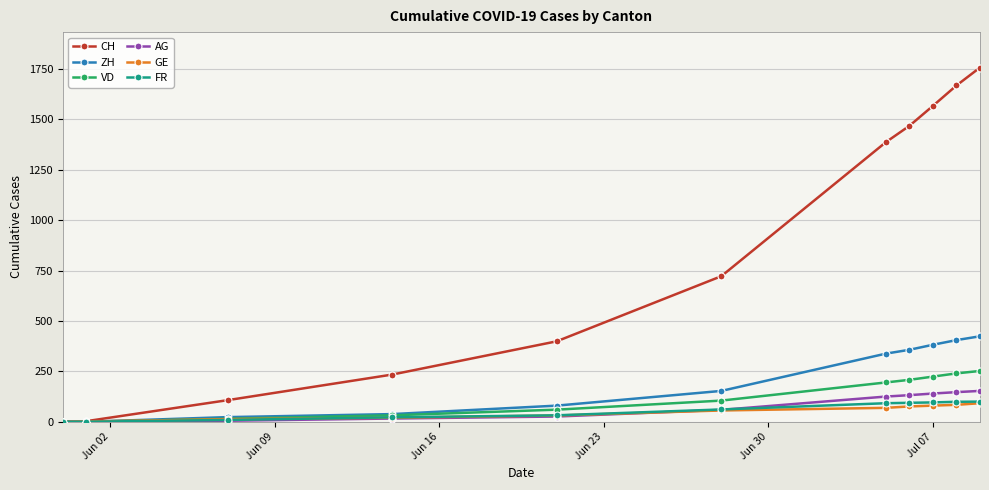

Which series has the largest total across all categories?

CH